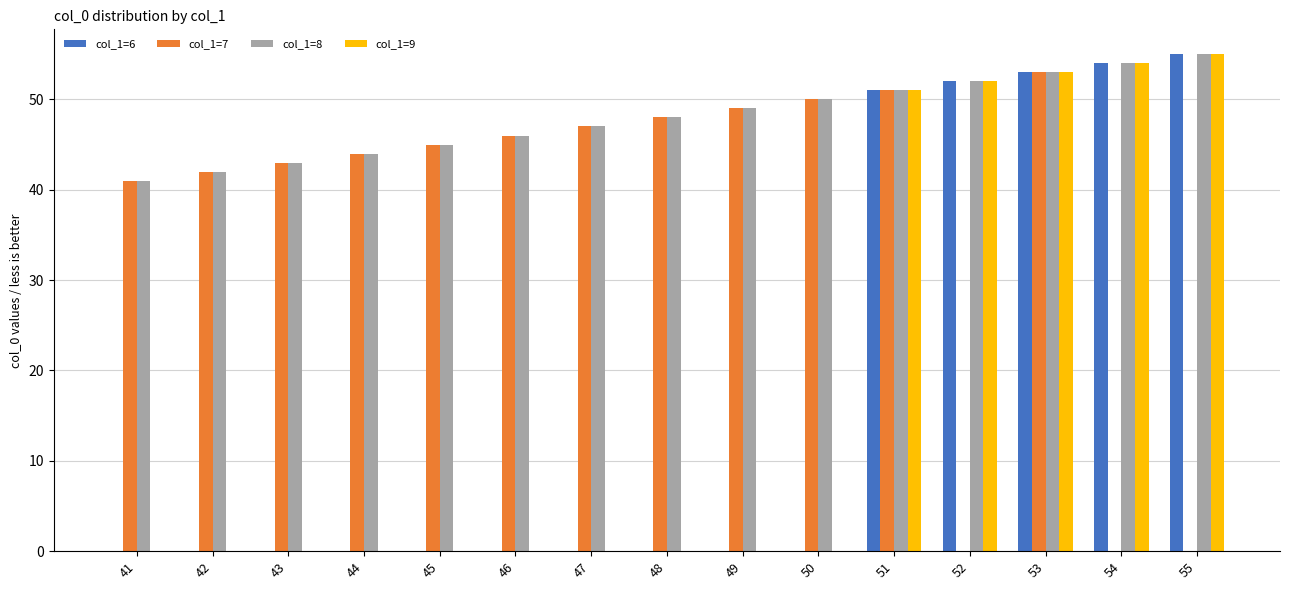

What is the sum of all col_1=6 values?

265